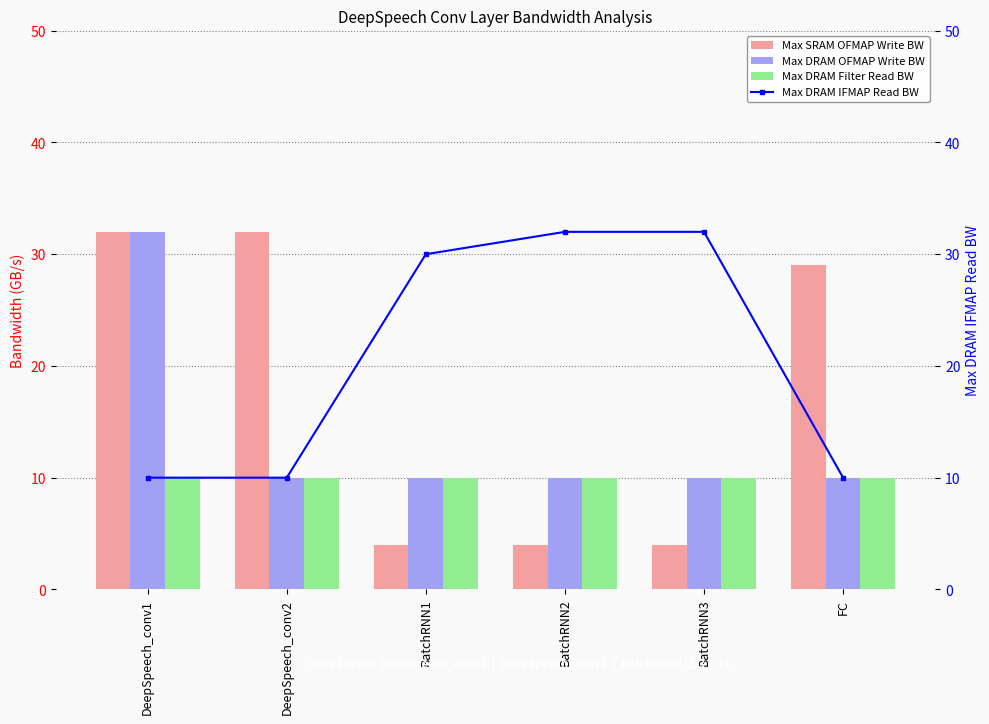

How many values in the Max SRAM OFMAP Write BW series are below 29?

3